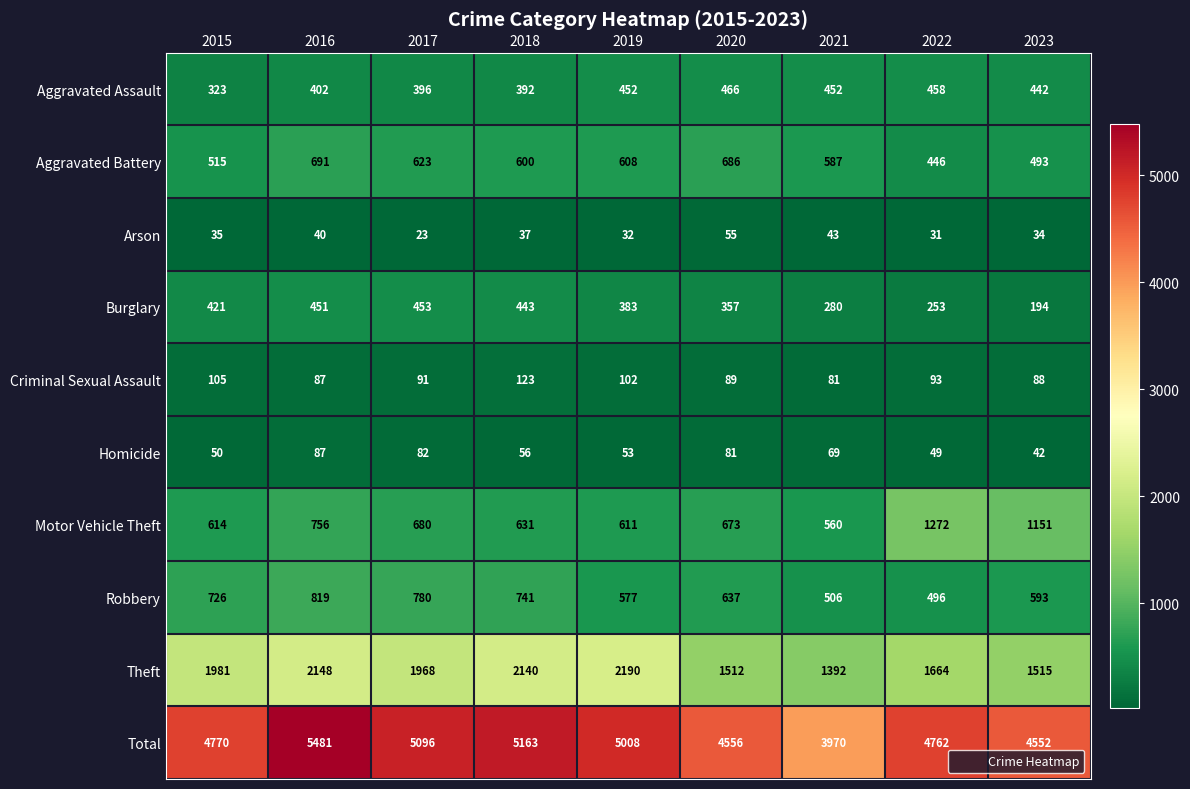

Which series has the largest range (max minus min)?

Total